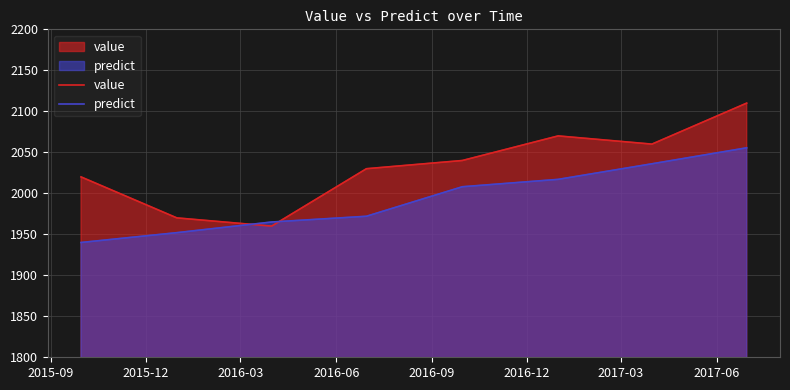

What is the difference between the maximum and minimum values in the predict series?

115.5